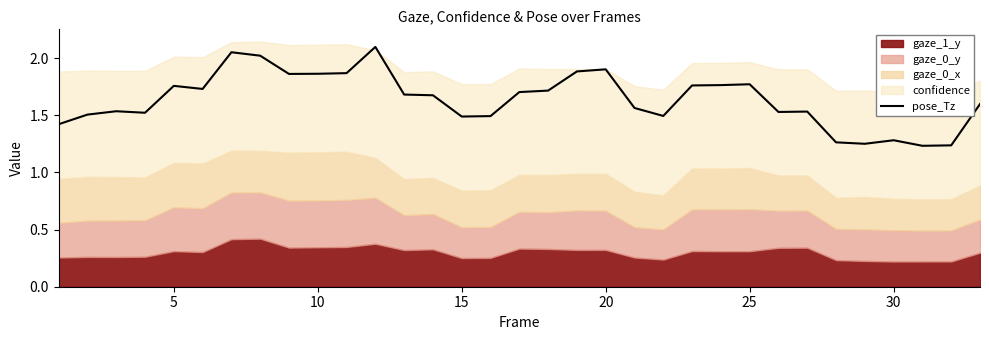

What is the value of the 18th point from the left?

1.7